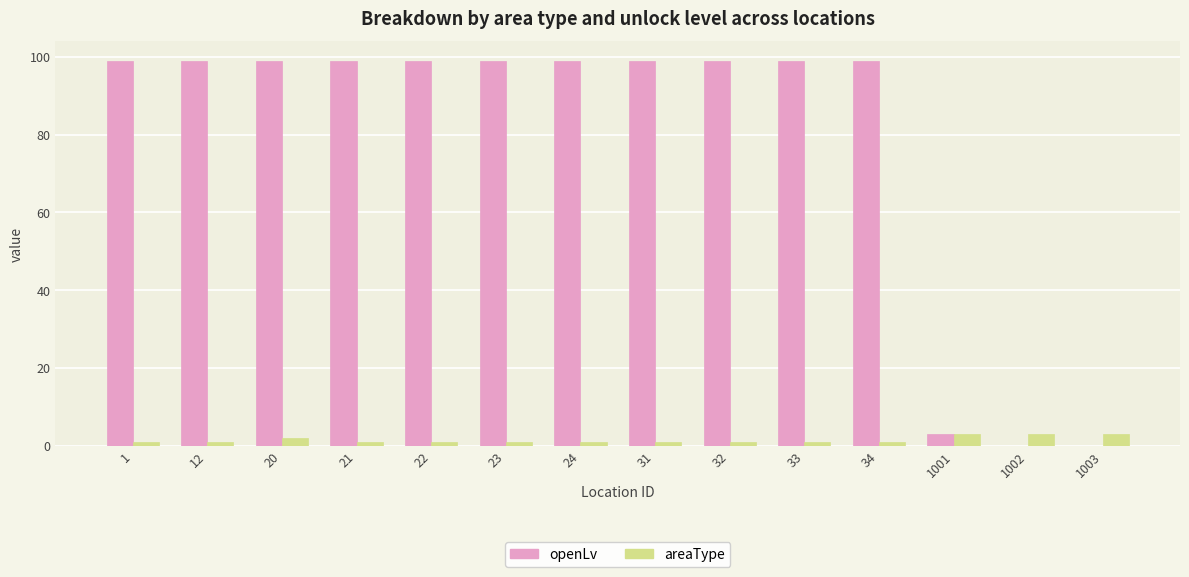

How many categories are shown in the chart?

14